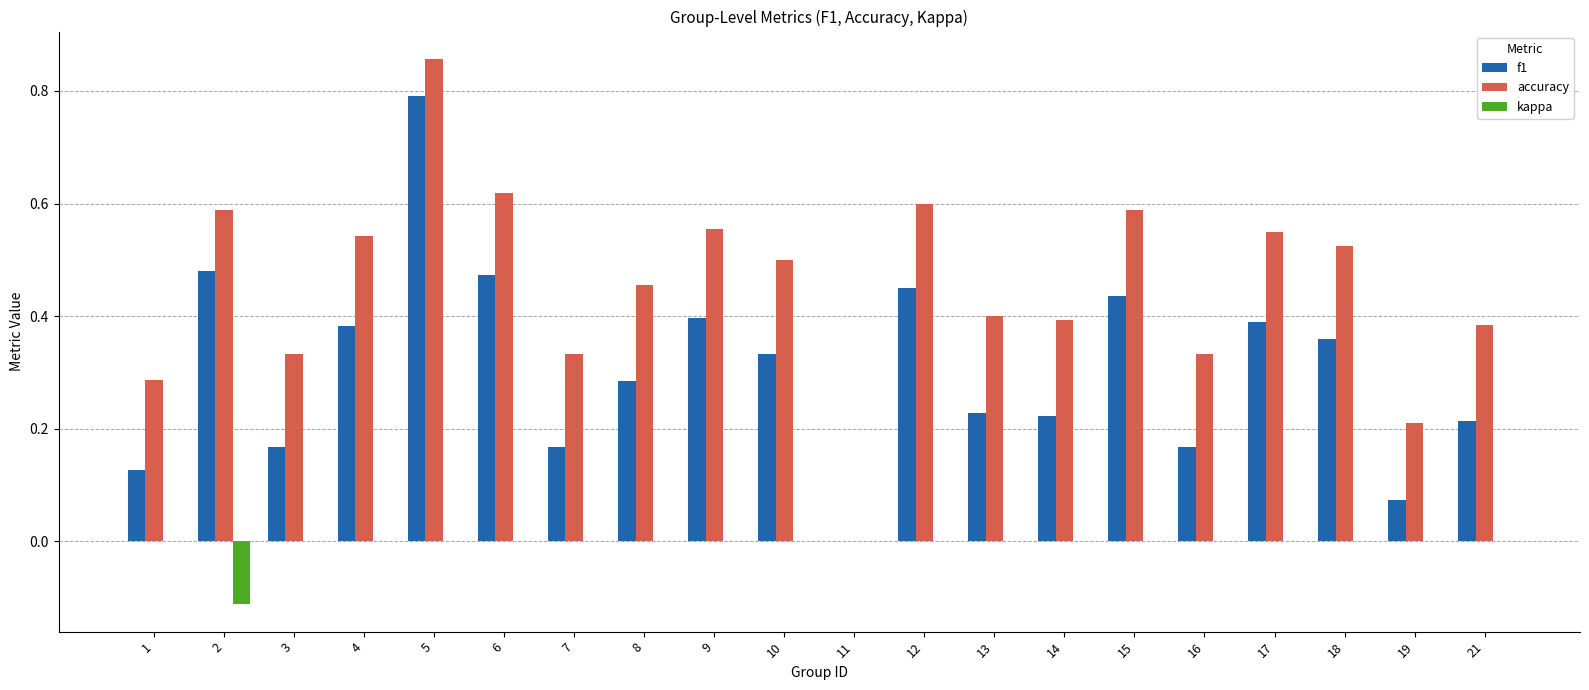

What is the highest value of the f1 series?

0.8